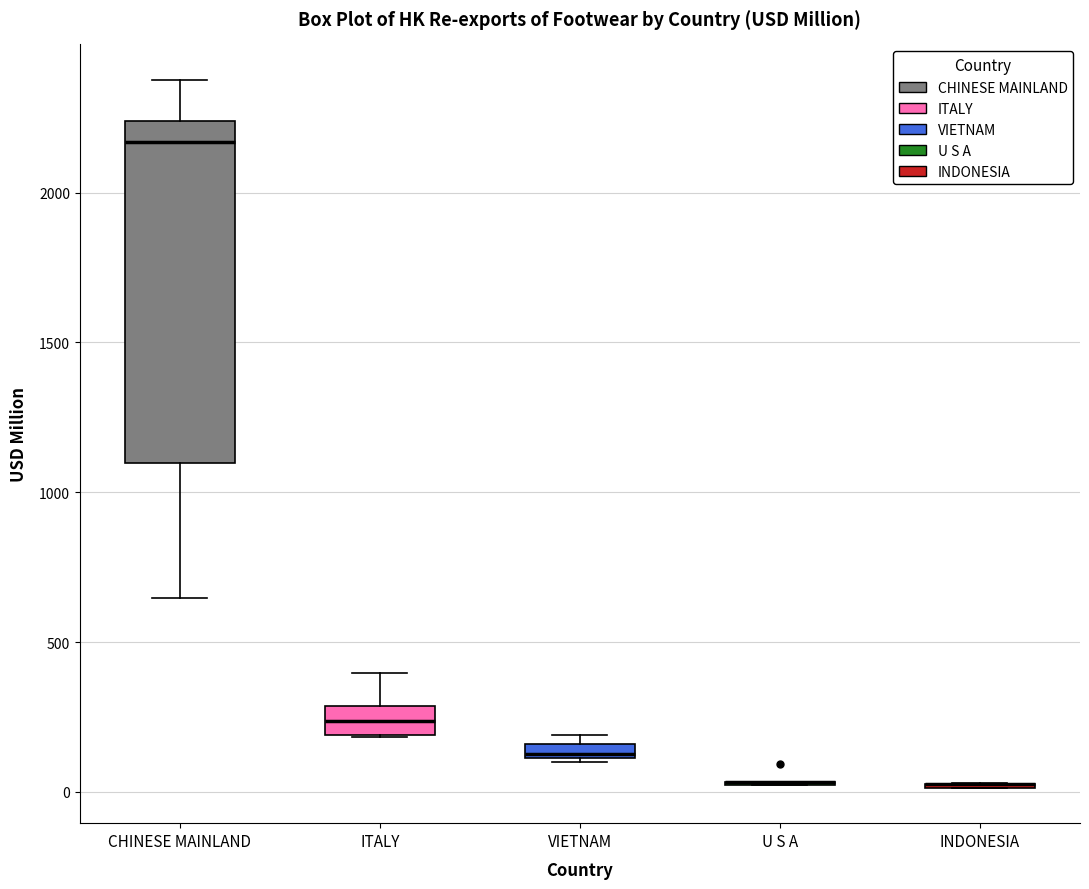

Which box is the tallest, from its lower edge to its upper edge?

CHINESE MAINLAND